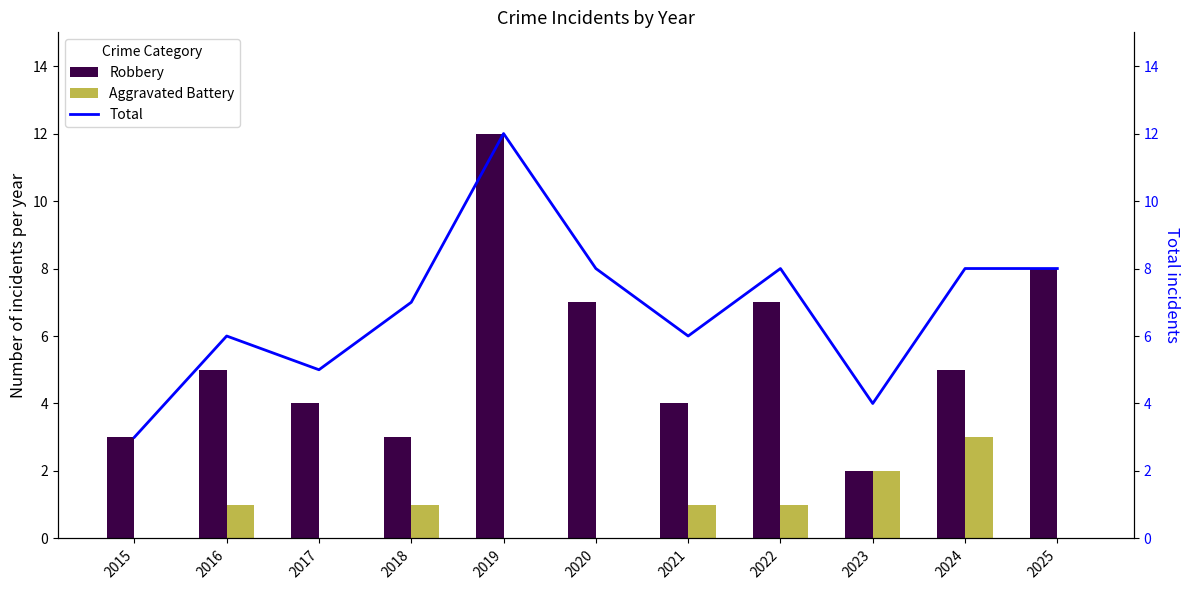

What is the value of the Total bar at the 4th from the left?

7